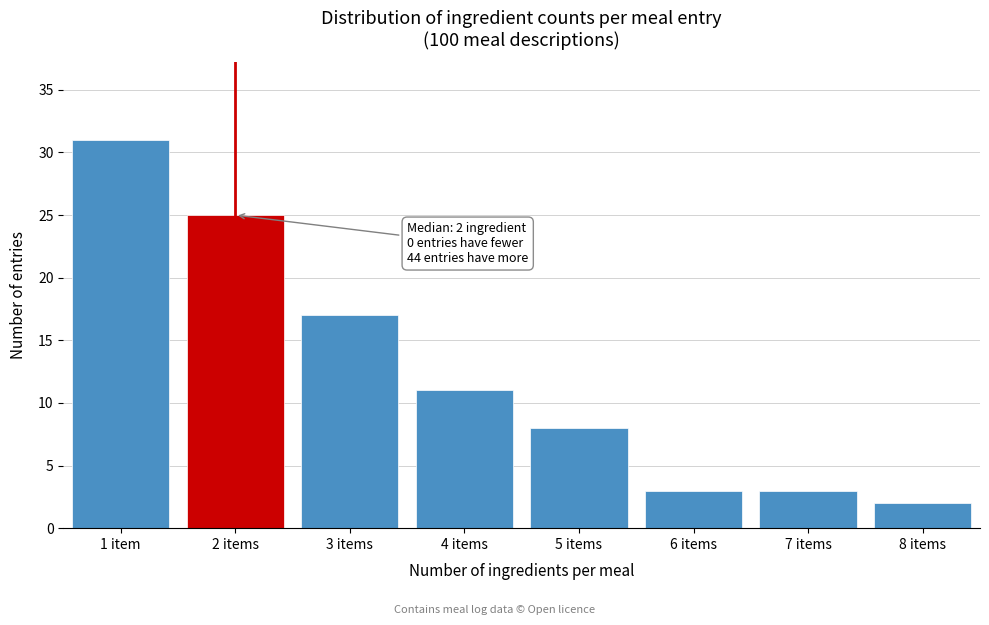

Reading left to right, transcribe all the data shown in this chart.

31	25	17	11	8	3	3	2